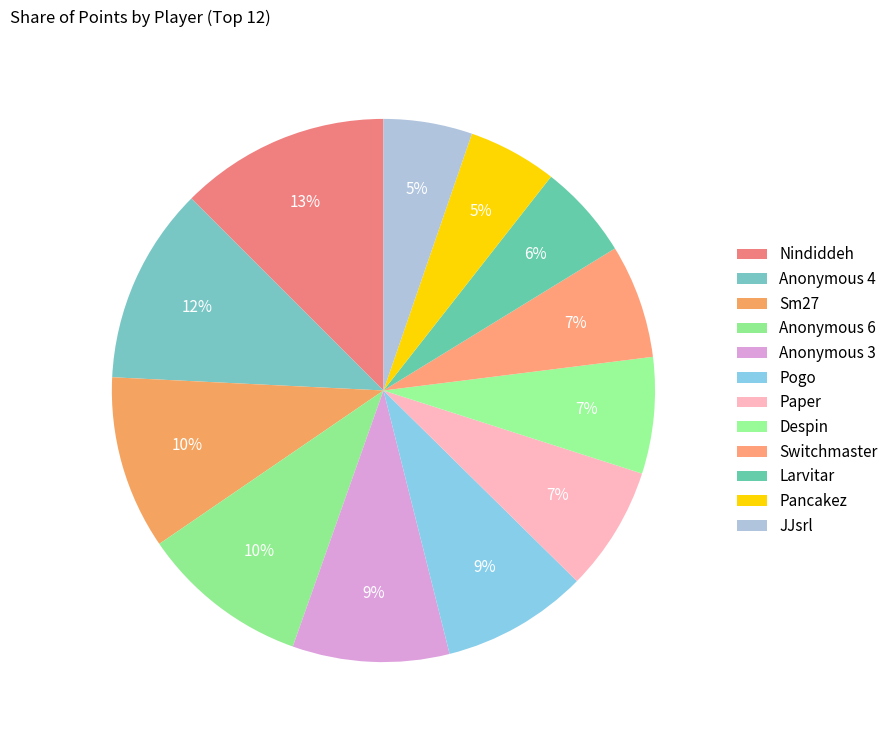

How many slices are in this pie chart?

12